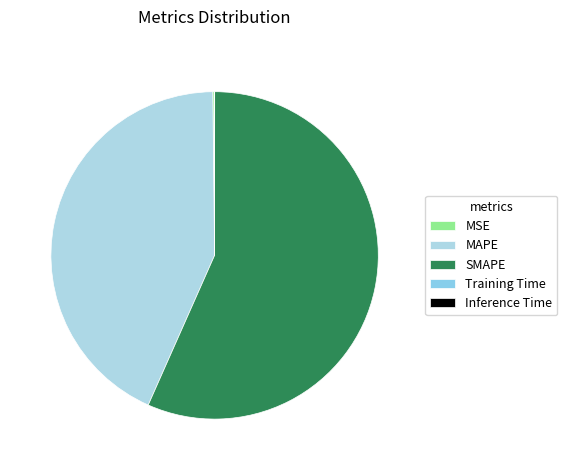

True or false: SMAPE accounts for 57% of the total.

True